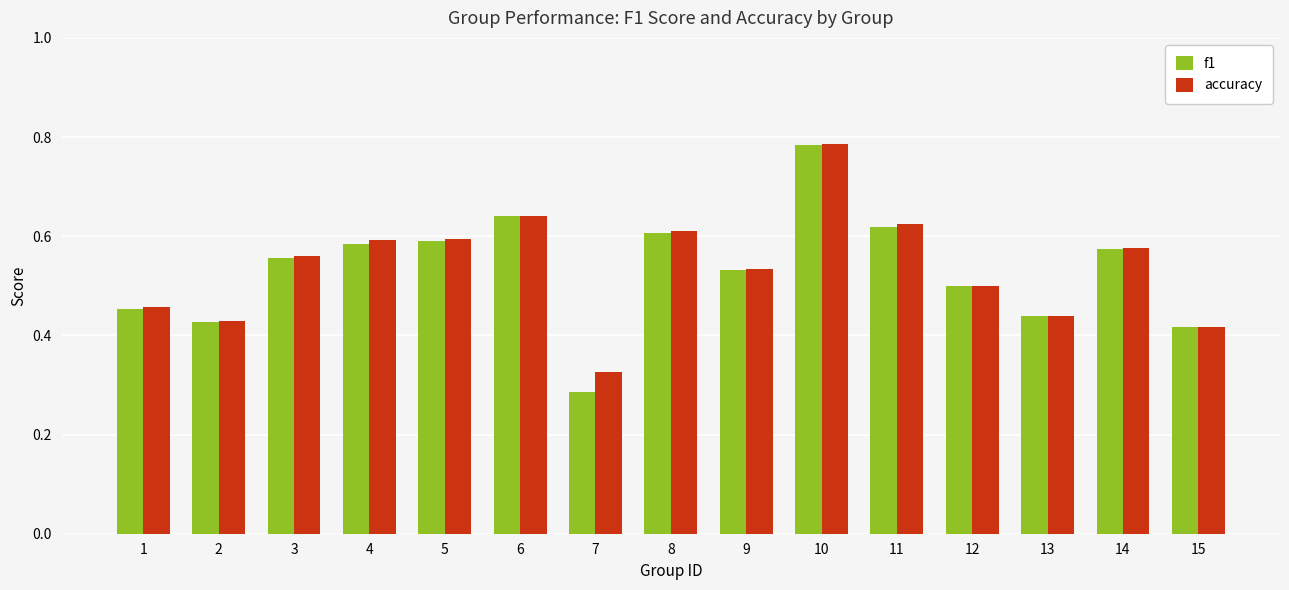

Are the bars horizontal?

No